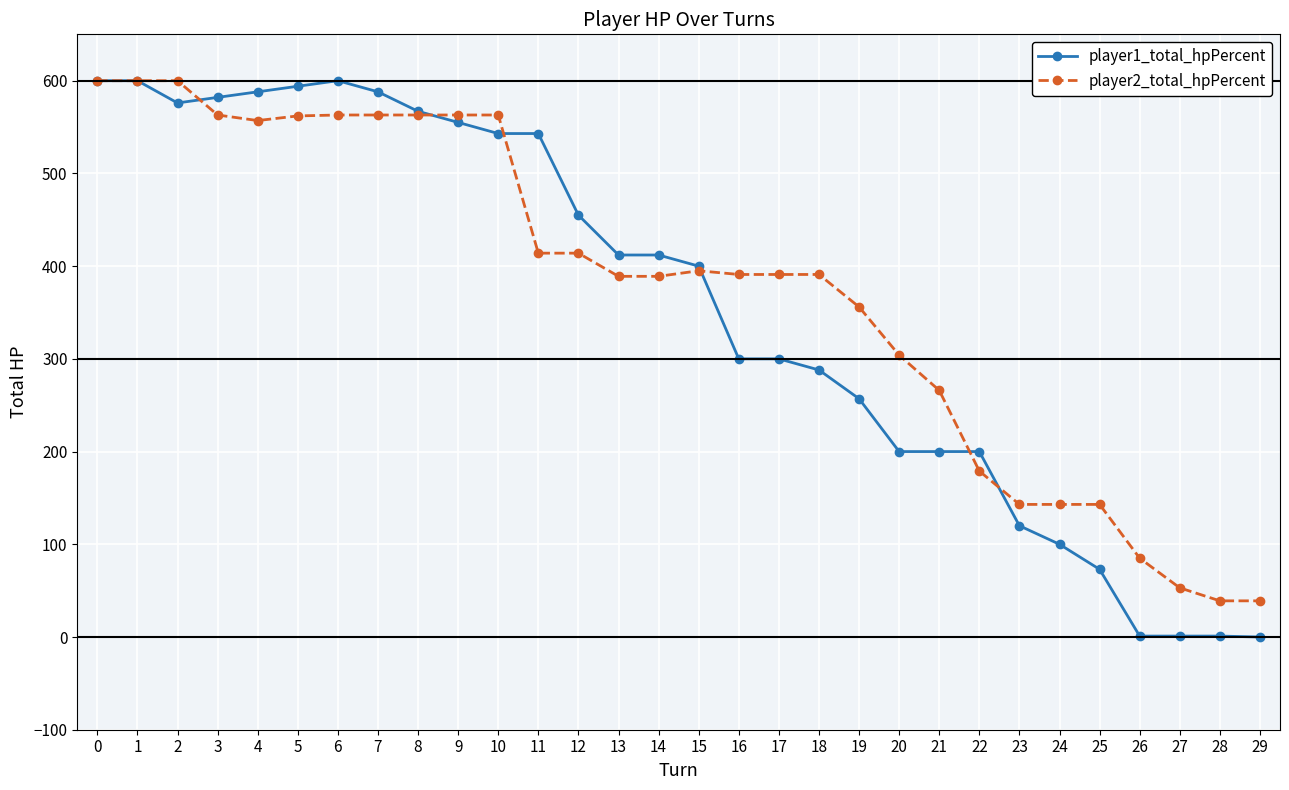

How many categories are shown in the chart?

30